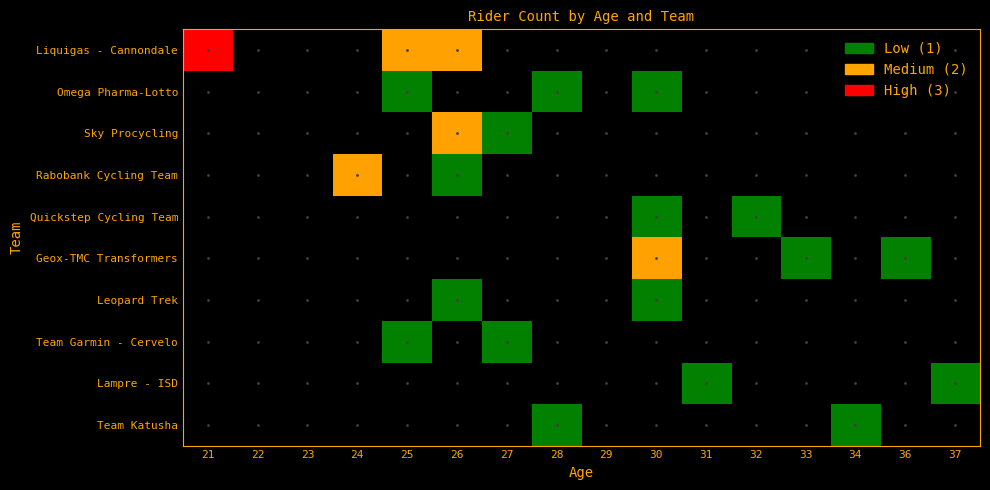

At which category does the chart reach its peak across all series?

21